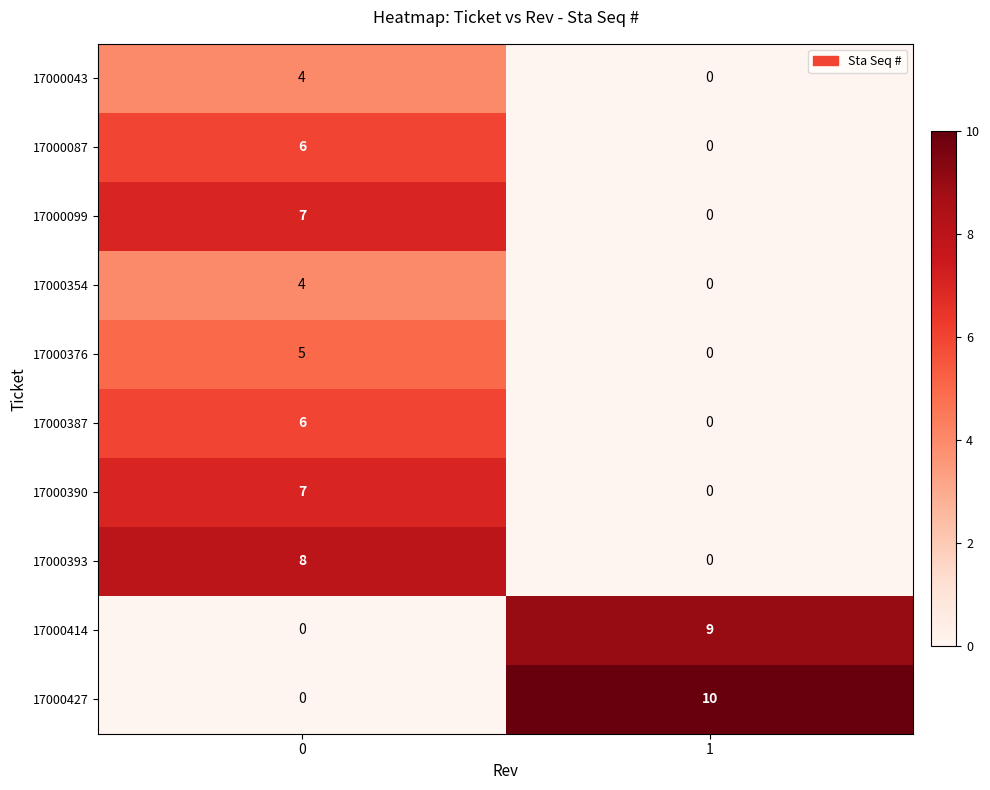

The 17000043 series shows -1 at 1. True or false?

False